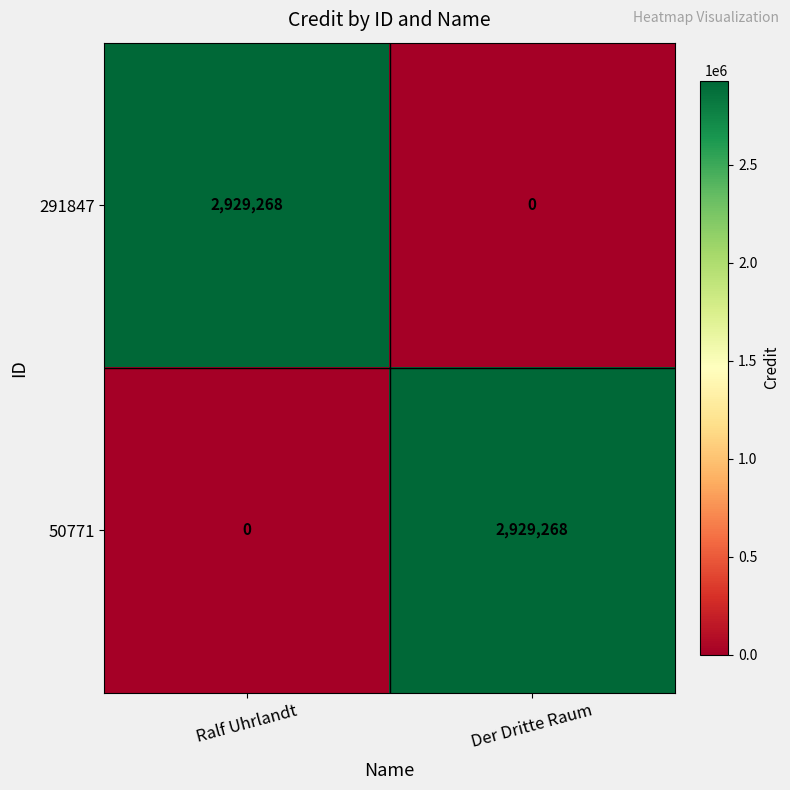

What is the spread (max minus min) of values at Ralf Uhrlandt?

2929268